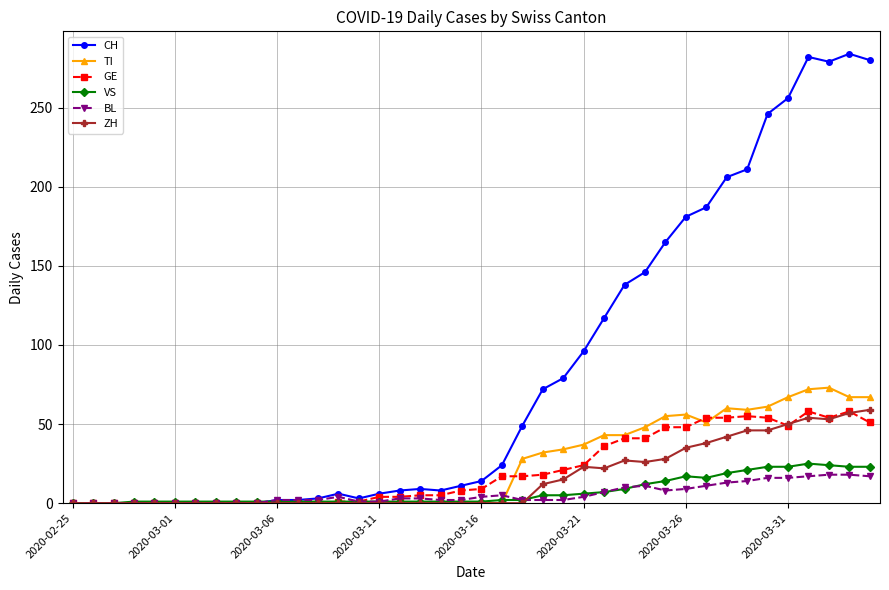

True or false: CH has more than 1 points higher than both neighbors.

True